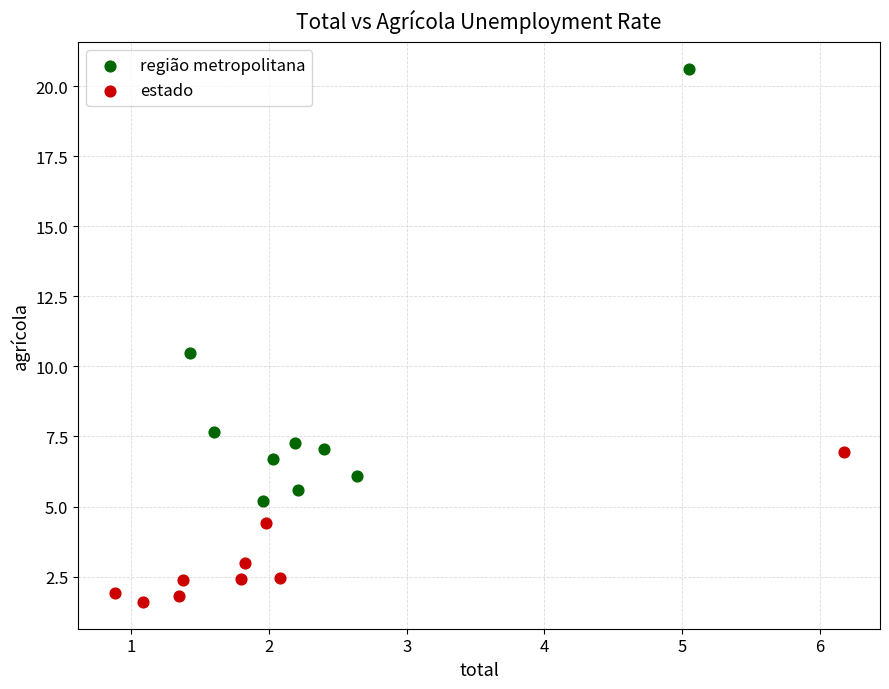

Which series reaches the minimum Y coordinate?

estado